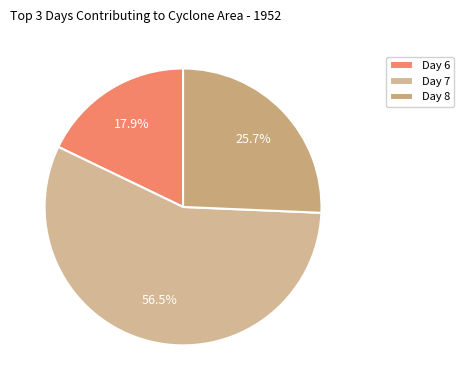

How many segments does this pie chart have?

3